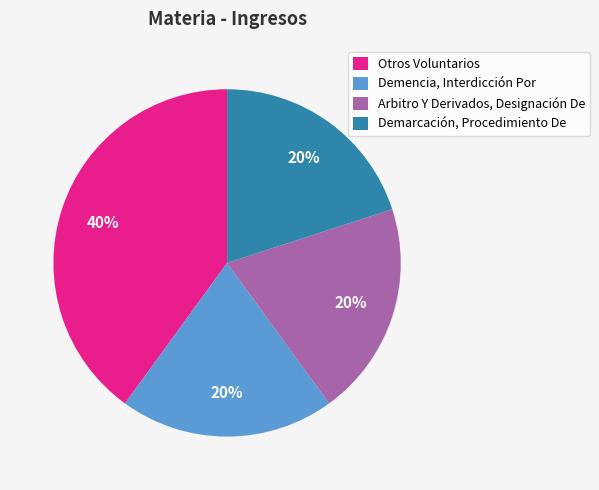

How many segments does this pie chart have?

4